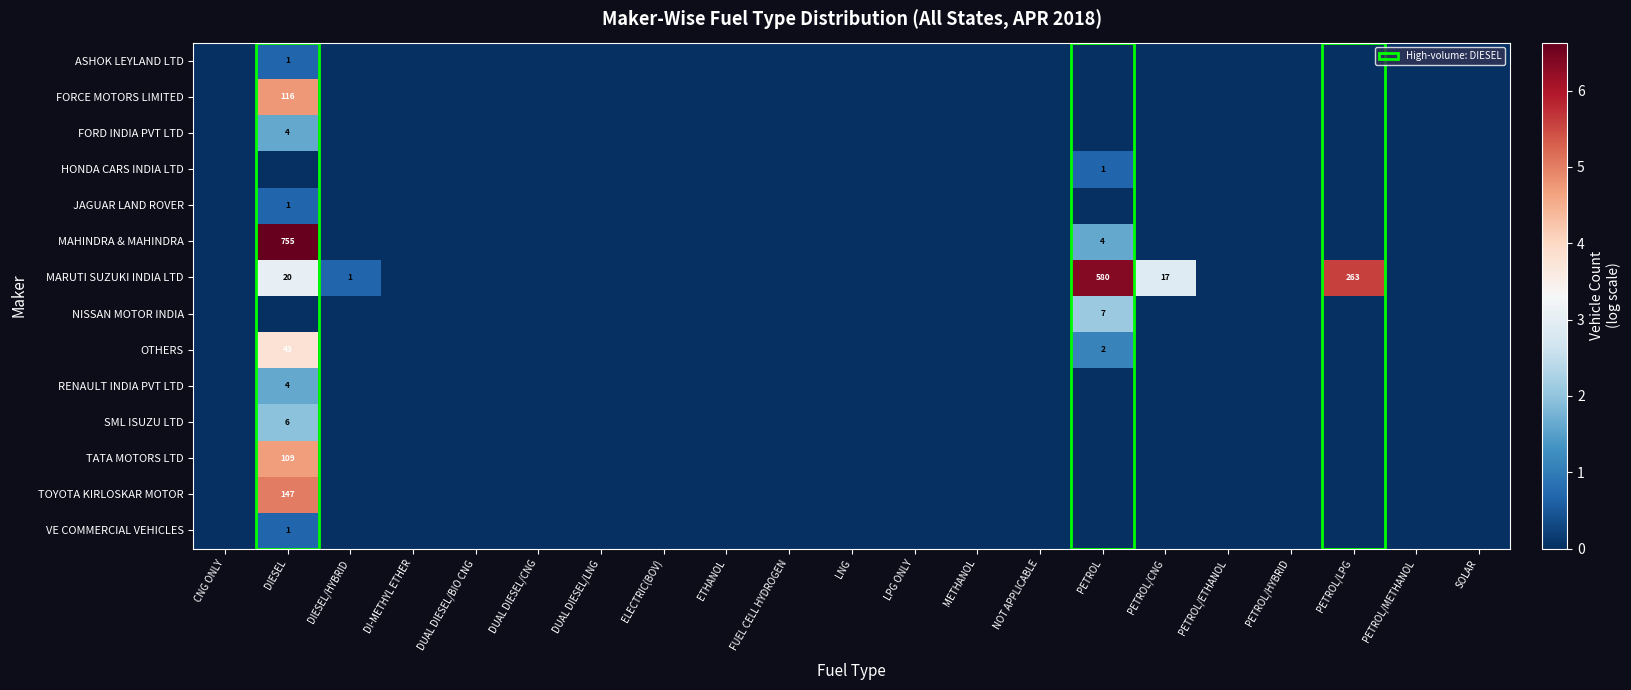

At which category is the sum across all series the highest?

DIESEL